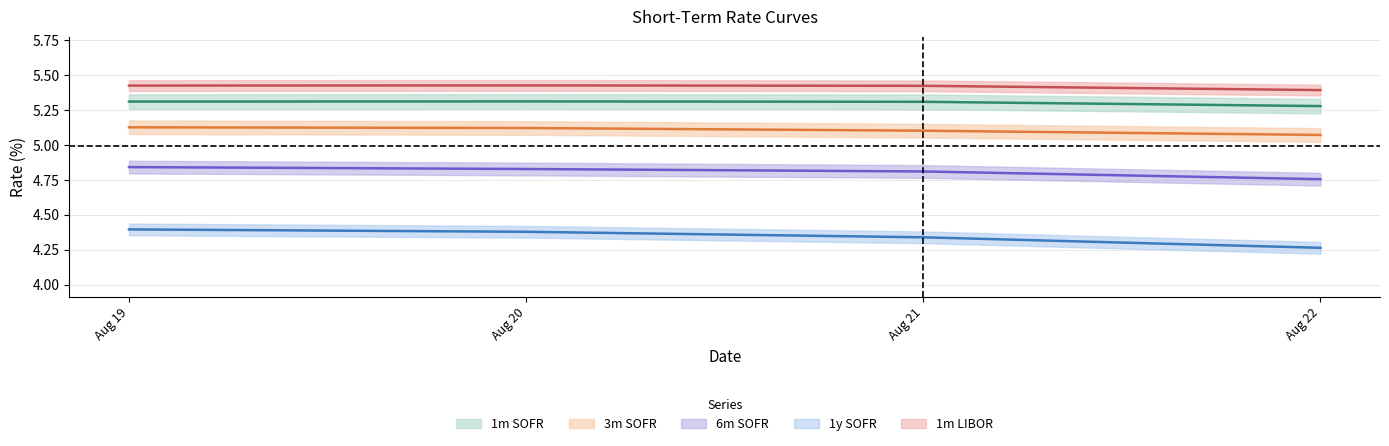

True or false: 3m SOFR and 1m SOFR cross at least once.

False